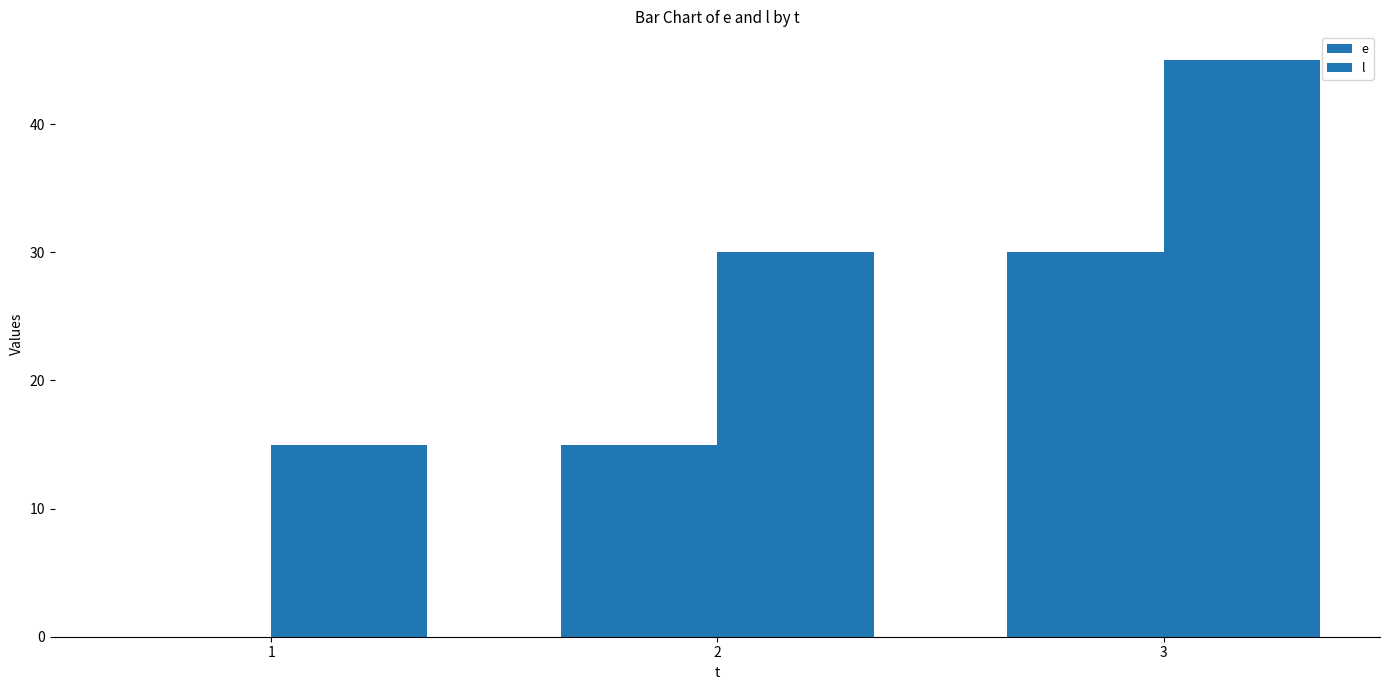

The e series shows 30 at 3. True or false?

True